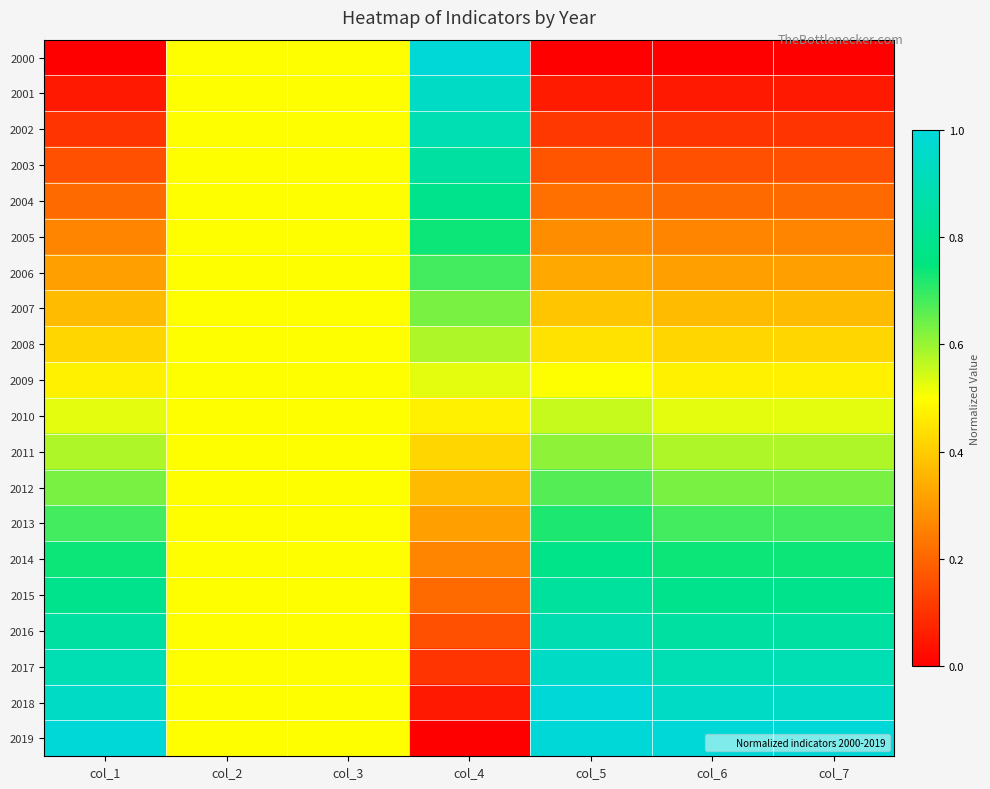

Reading left to right, what are all the values shown in this chart?

2000: col_1=0.0	col_2=0.5	col_3=0.5	col_4=1.0	col_5=0.0	col_6=0.0	col_7=0.0
2001: col_1=0.1	col_2=0.5	col_3=0.5	col_4=0.9	col_5=0.1	col_6=0.1	col_7=0.1
2002: col_1=0.1	col_2=0.5	col_3=0.5	col_4=0.9	col_5=0.1	col_6=0.1	col_7=0.1
2003: col_1=0.2	col_2=0.5	col_3=0.5	col_4=0.8	col_5=0.2	col_6=0.2	col_7=0.2
2004: col_1=0.2	col_2=0.5	col_3=0.5	col_4=0.8	col_5=0.2	col_6=0.2	col_7=0.2
2005: col_1=0.3	col_2=0.5	col_3=0.5	col_4=0.7	col_5=0.3	col_6=0.3	col_7=0.3
2006: col_1=0.3	col_2=0.5	col_3=0.5	col_4=0.7	col_5=0.3	col_6=0.3	col_7=0.3
2007: col_1=0.4	col_2=0.5	col_3=0.5	col_4=0.6	col_5=0.4	col_6=0.4	col_7=0.4
2008: col_1=0.4	col_2=0.5	col_3=0.5	col_4=0.6	col_5=0.4	col_6=0.4	col_7=0.4
2009: col_1=0.5	col_2=0.5	col_3=0.5	col_4=0.5	col_5=0.5	col_6=0.5	col_7=0.5
2010: col_1=0.5	col_2=0.5	col_3=0.5	col_4=0.5	col_5=0.6	col_6=0.5	col_7=0.5
2011: col_1=0.6	col_2=0.5	col_3=0.5	col_4=0.4	col_5=0.6	col_6=0.6	col_7=0.6
2012: col_1=0.6	col_2=0.5	col_3=0.5	col_4=0.4	col_5=0.7	col_6=0.6	col_7=0.6
2013: col_1=0.7	col_2=0.5	col_3=0.5	col_4=0.3	col_5=0.7	col_6=0.7	col_7=0.7
2014: col_1=0.7	col_2=0.5	col_3=0.5	col_4=0.3	col_5=0.8	col_6=0.7	col_7=0.7
2015: col_1=0.8	col_2=0.5	col_3=0.5	col_4=0.2	col_5=0.8	col_6=0.8	col_7=0.8
2016: col_1=0.8	col_2=0.5	col_3=0.5	col_4=0.2	col_5=0.9	col_6=0.8	col_7=0.8
2017: col_1=0.9	col_2=0.5	col_3=0.5	col_4=0.1	col_5=0.9	col_6=0.9	col_7=0.9
2018: col_1=0.9	col_2=0.5	col_3=0.5	col_4=0.1	col_5=1.0	col_6=0.9	col_7=0.9
2019: col_1=1.0	col_2=0.5	col_3=0.5	col_4=0.0	col_5=1.0	col_6=1.0	col_7=1.0